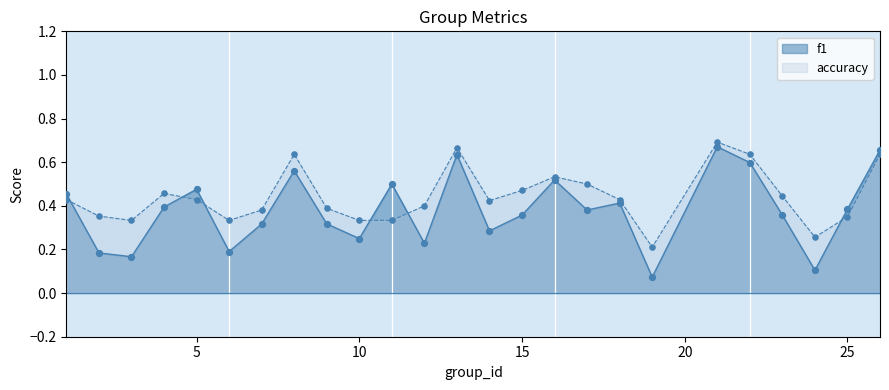

What are all the series names shown in the legend?

f1, accuracy